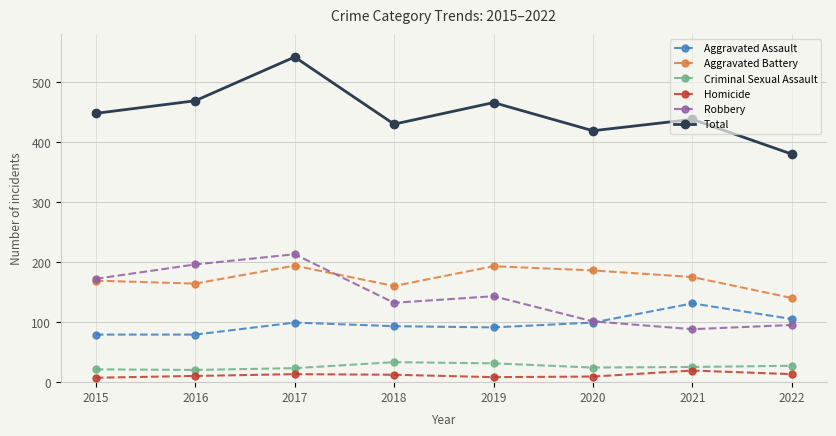

True or false: Aggravated Assault has a value of 93 at 2018.

True